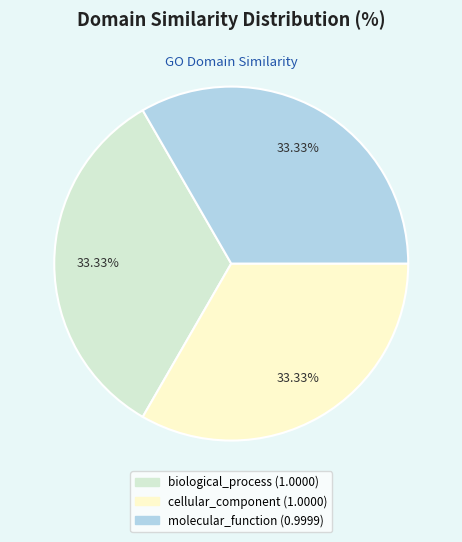

To the nearest percent, what is the average slice percentage?

33%